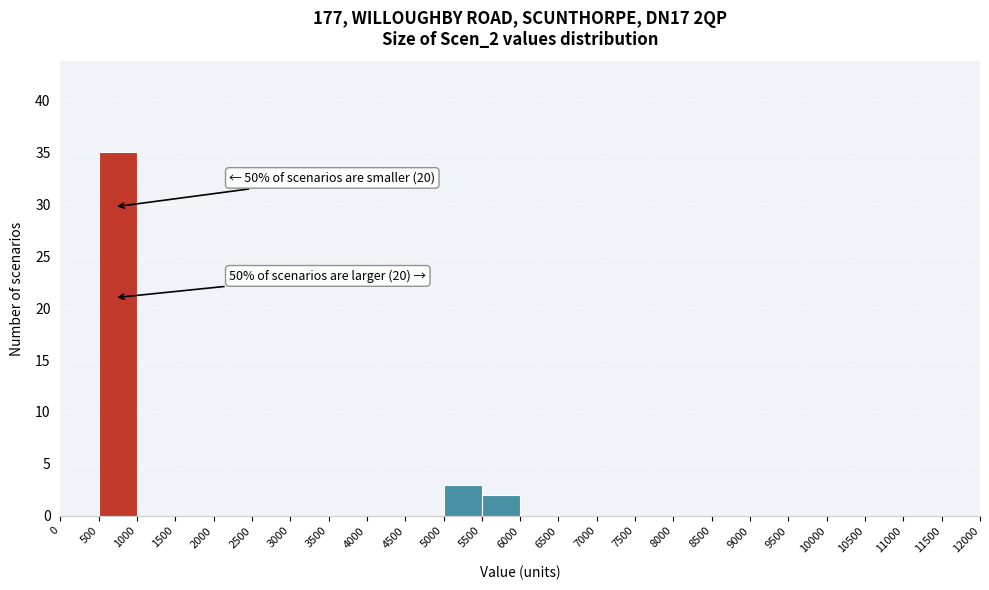

Over which range of the x-axis is the bar tallest?

500 to 1000